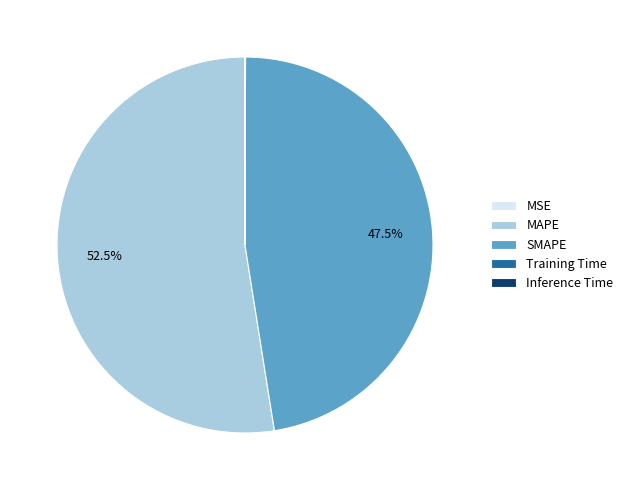

Does any single category account for the majority?

Yes